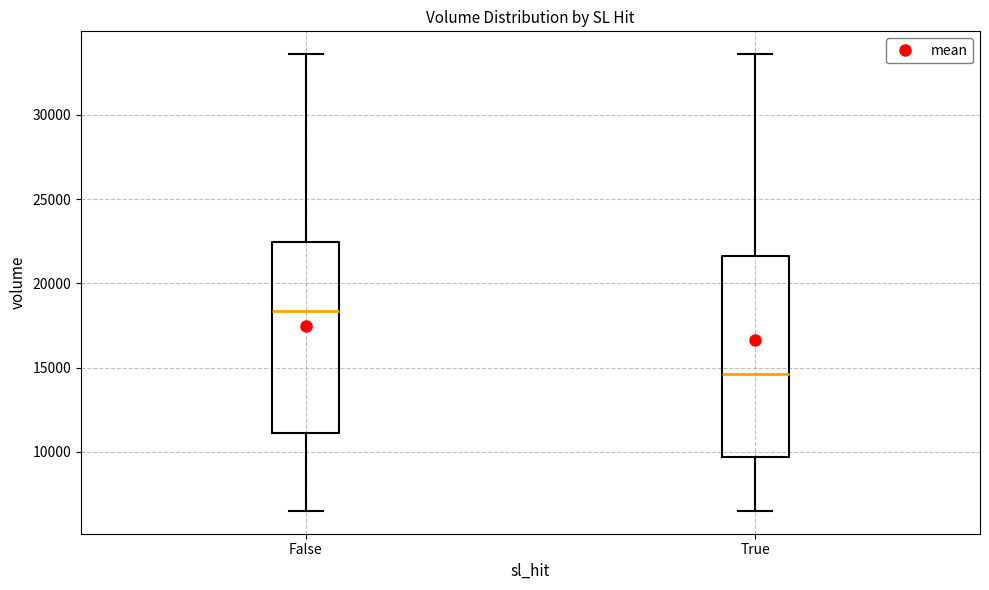

Reading left to right, transcribe this box plot: for each box, give where its median line is, the range the box spans, and where its two whiskers end, as read against the y-axis. The values are not printed on the chart, so give them approximately, as read against the axis.

False: median 18500, box 11000 to 22500, whiskers 6500 to 33500
True: median 14500, box 9500 to 21500, whiskers 6500 to 33500